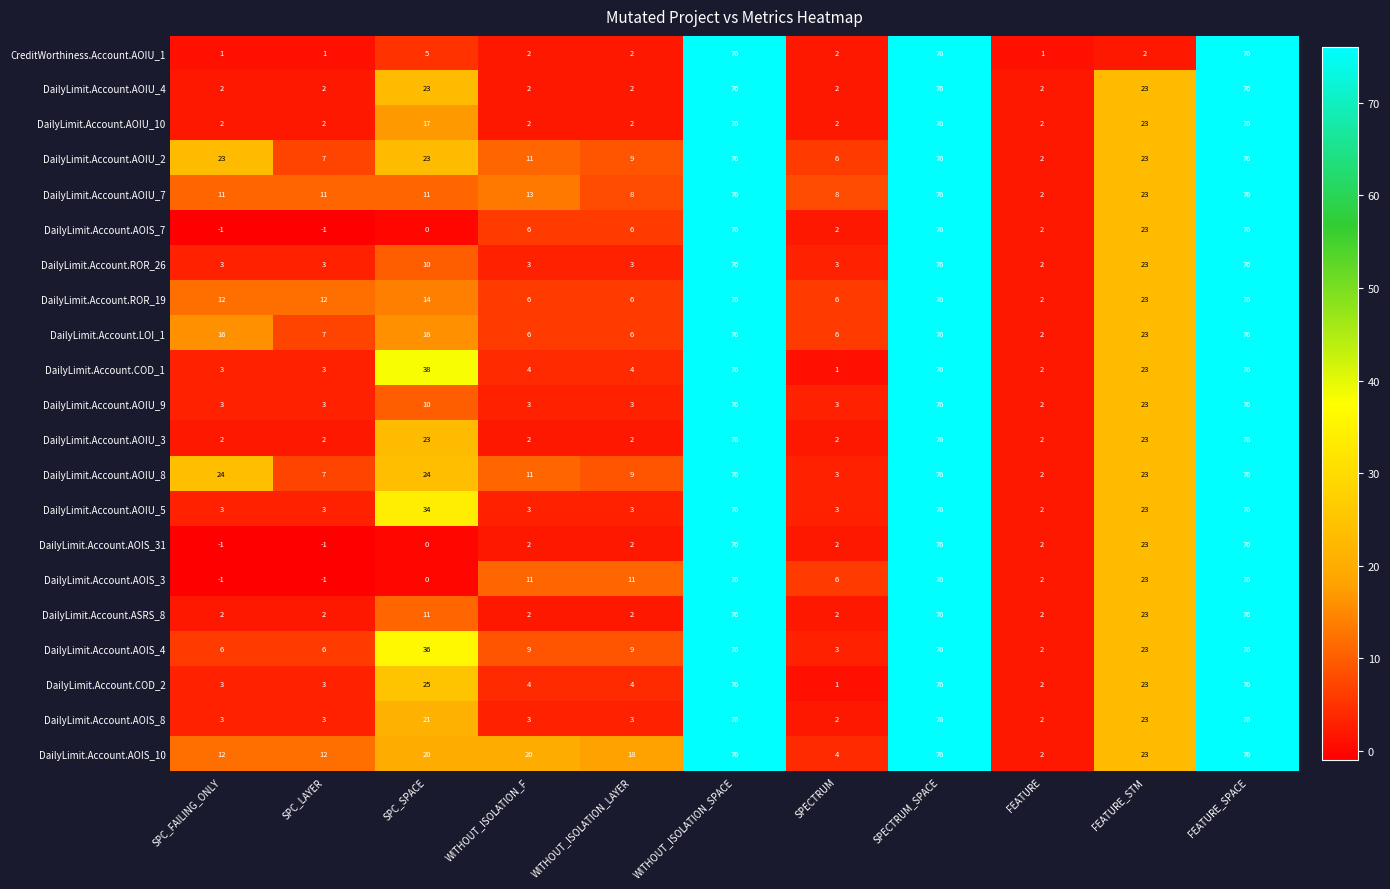

True or false: DailyLimit.Account.AOIU_10 has a value of 17 at SPC_SPACE.

True